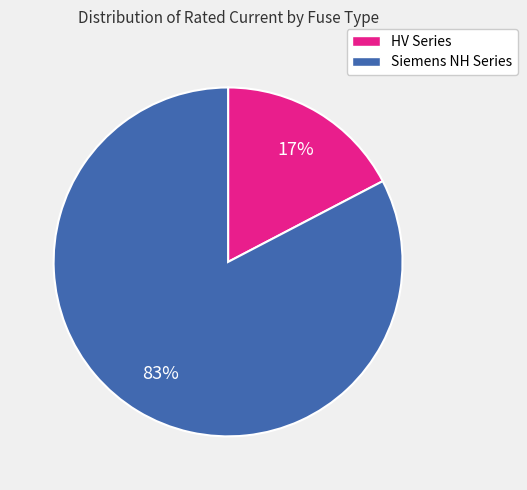

Does any single category account for the majority?

Yes